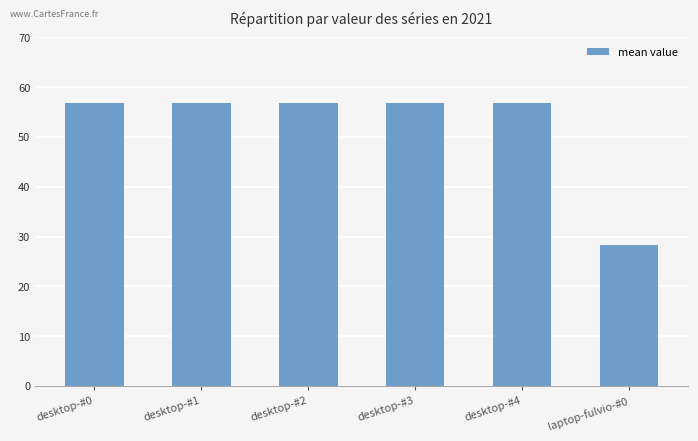

What is the label of the 4th bar from the left?

desktop-#3